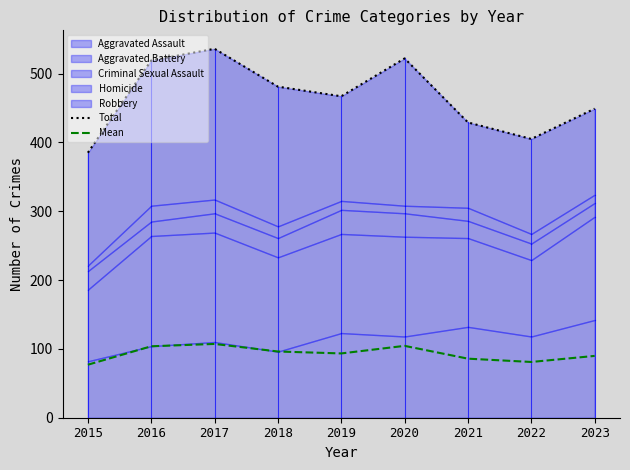

List the labels in order of Total value, largest first.

2017, 2020, 2016, 2018, 2019, 2023, 2021, 2022, 2015